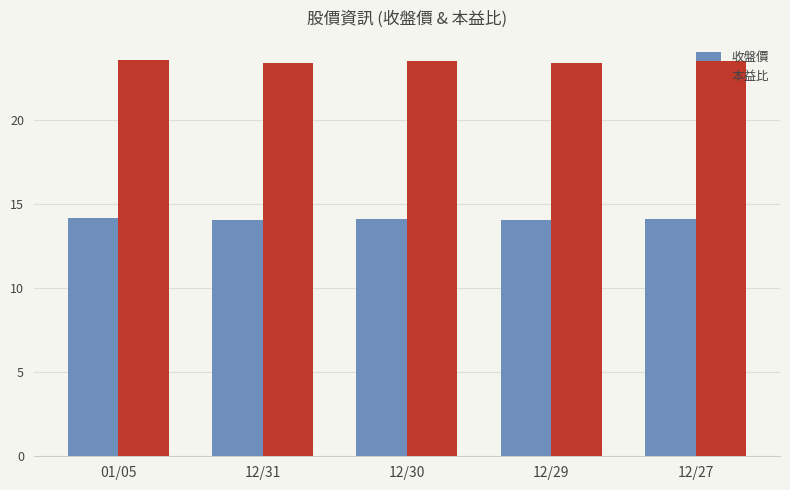

Is it true that 收盤價 equals 14.1 at 12/29?

True